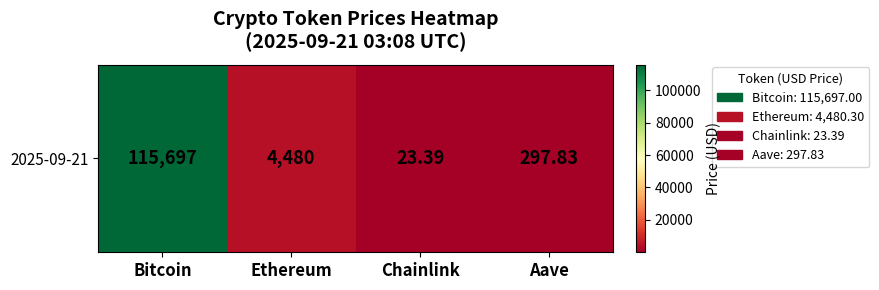

Approximately how many times larger is the value at Aave compared to Ethereum?

0.1